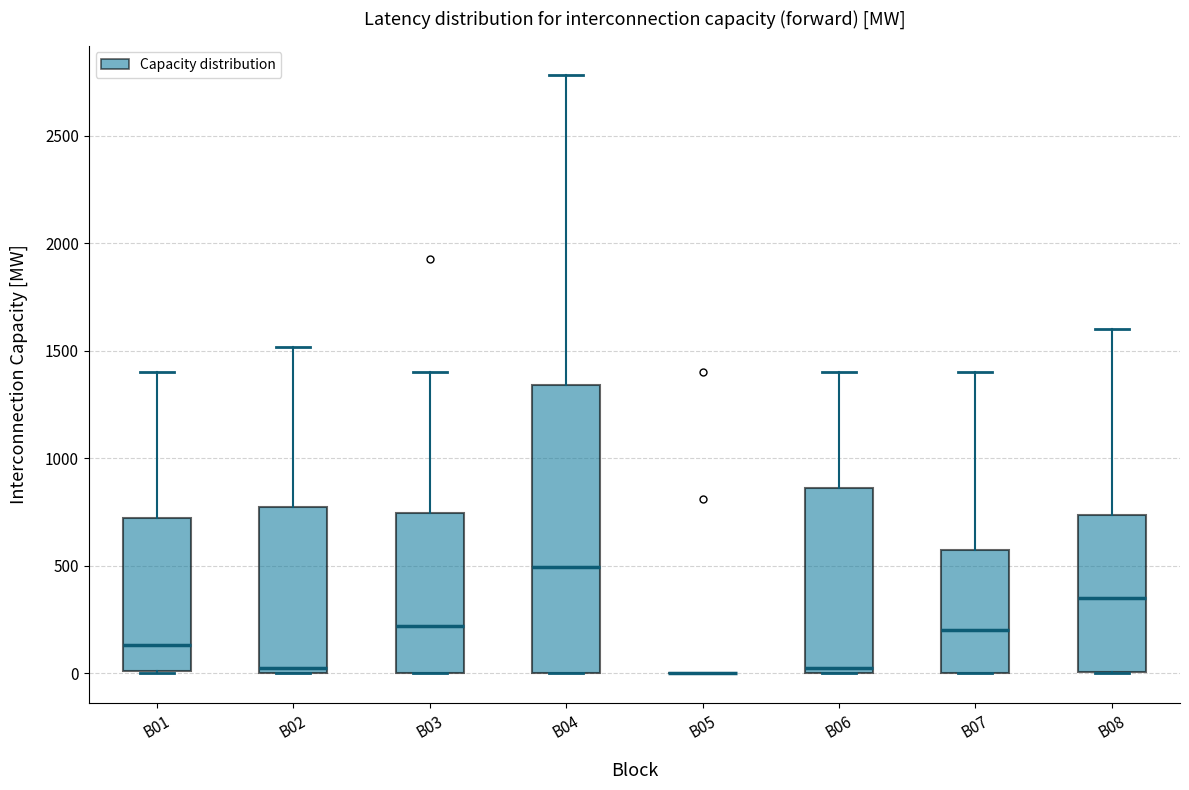

Where is the upper edge of the box for B03 on the y-axis? The values are not printed on the chart, so give them approximately, as read against the axis.

750